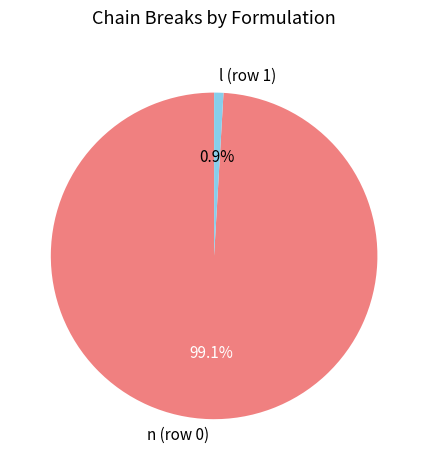

What percentage is NOT represented by l (row 1)?

99.1%